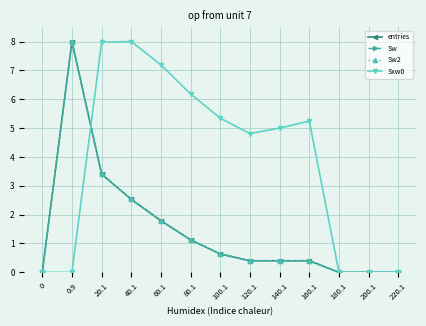

True or false: entries has more than 0 interior local peaks.

True